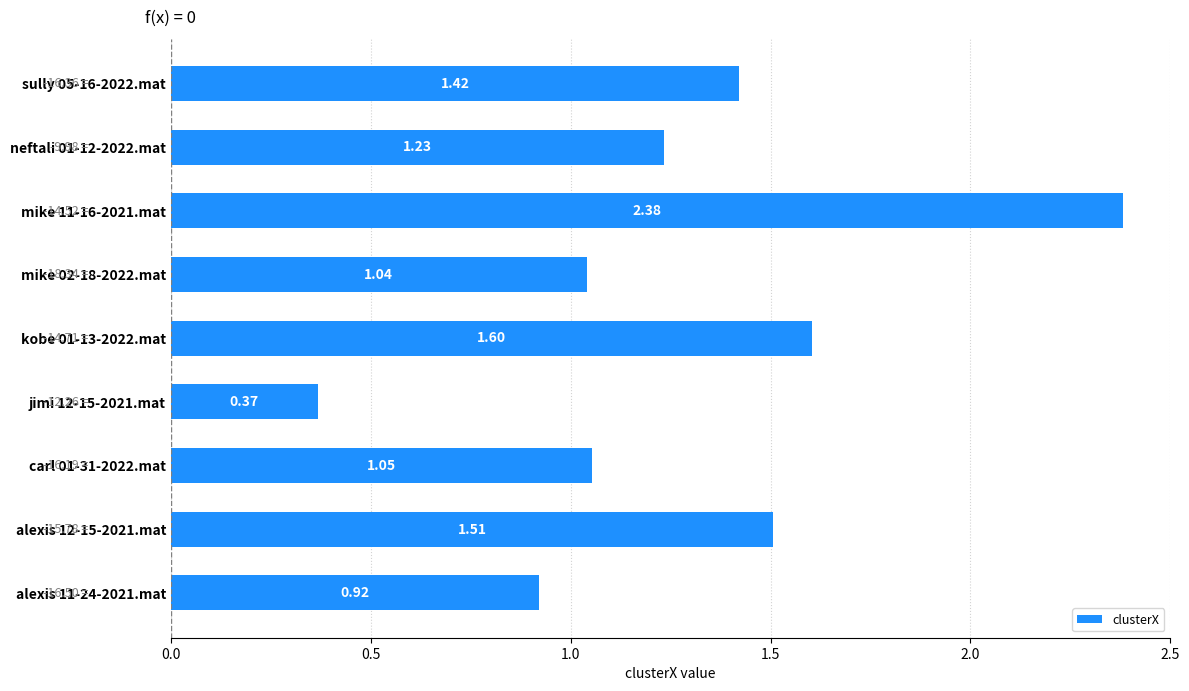

Approximately how many times larger is the value at neftali 01-12-2022.mat compared to mike 11-16-2021.mat?

0.5